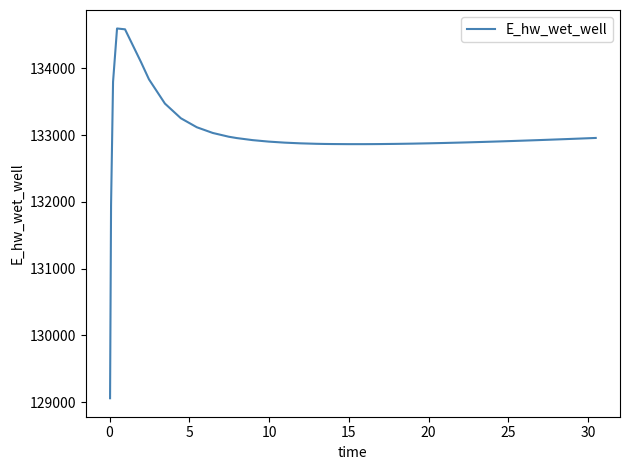

What is the difference between the maximum and minimum values?

5537.8